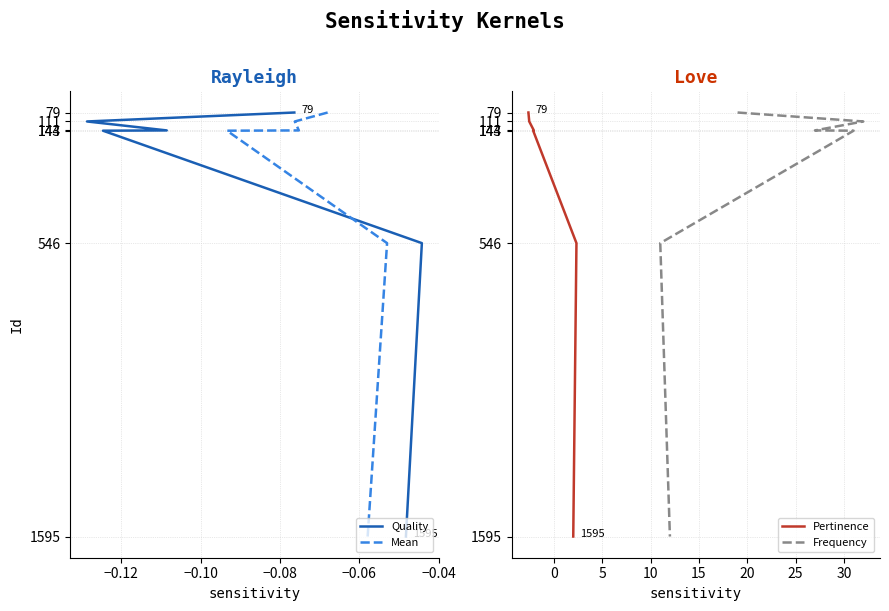

Which series has the widest spread of values?

Quality